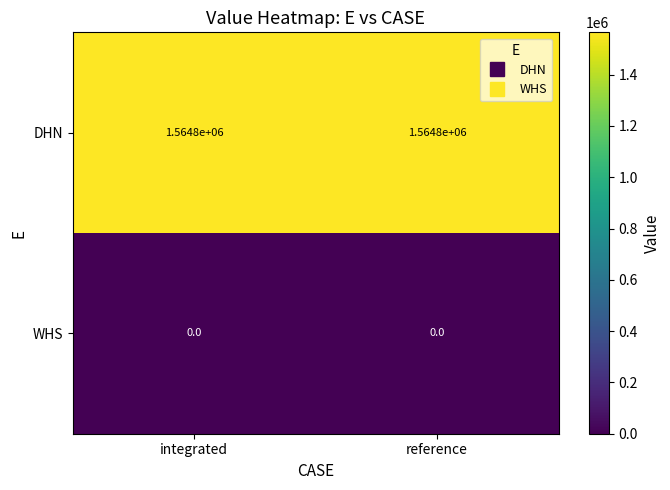

What is the maximum value shown in the chart?

1564800